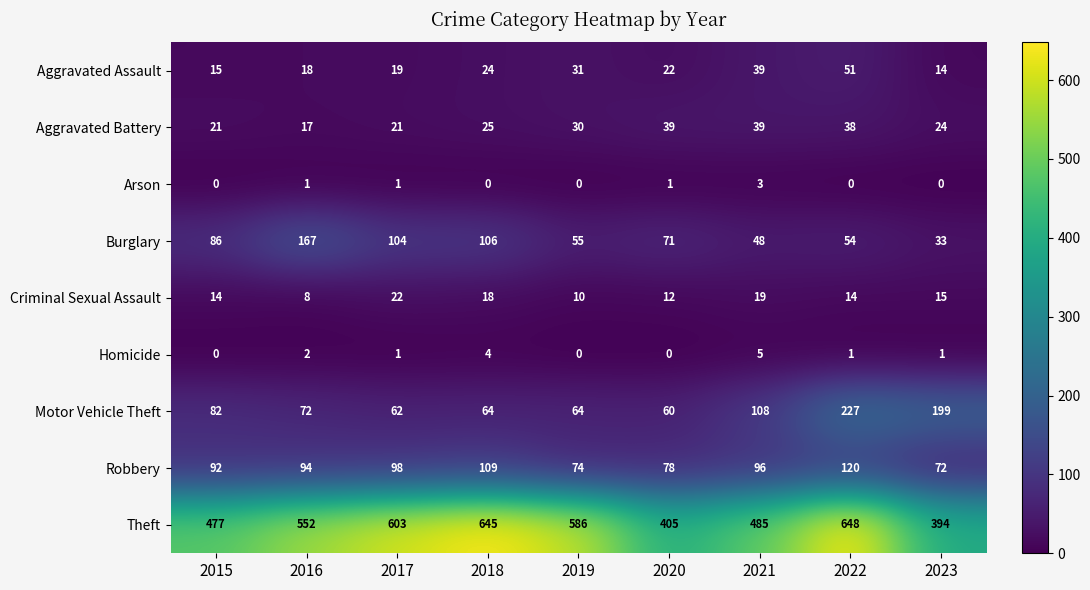

At which category is the sum across all series the highest?

2022